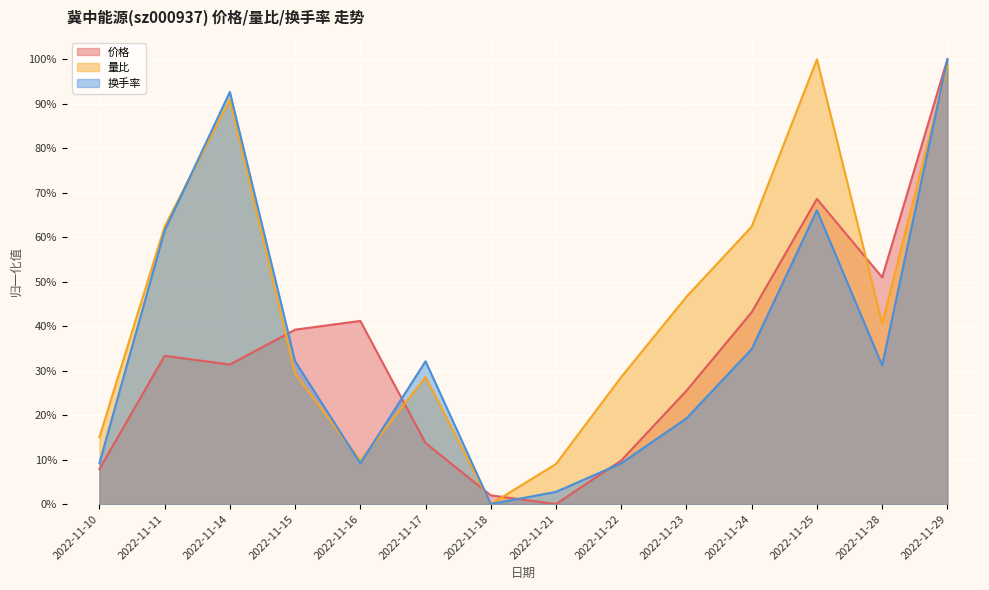

Which category has the highest value across all series?

2022-11-29